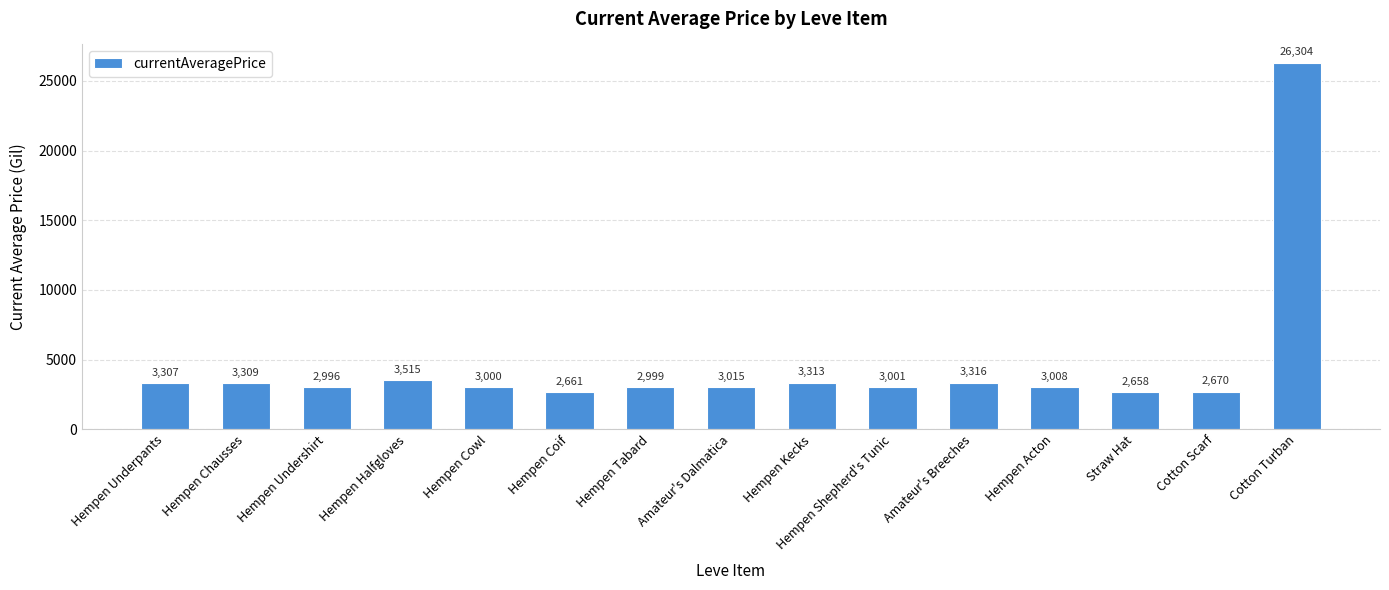

What is the sum of all values?

69072